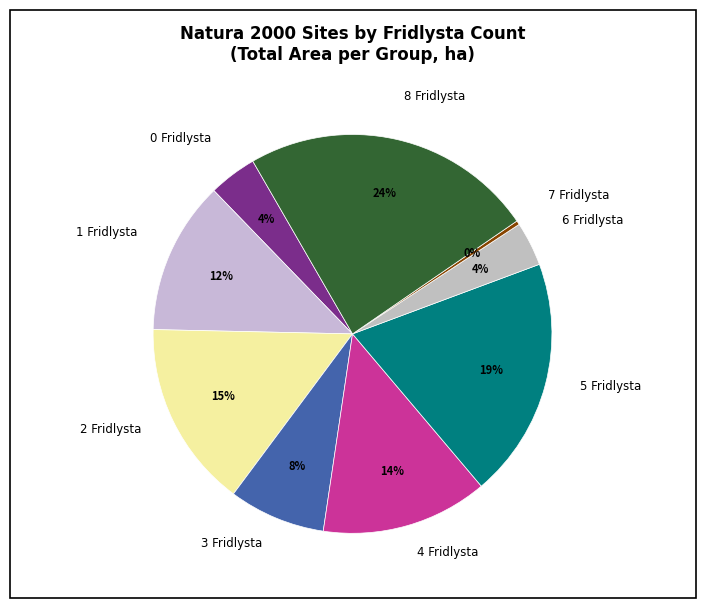

Between 2 Fridlysta and 7 Fridlysta, which is larger?

2 Fridlysta